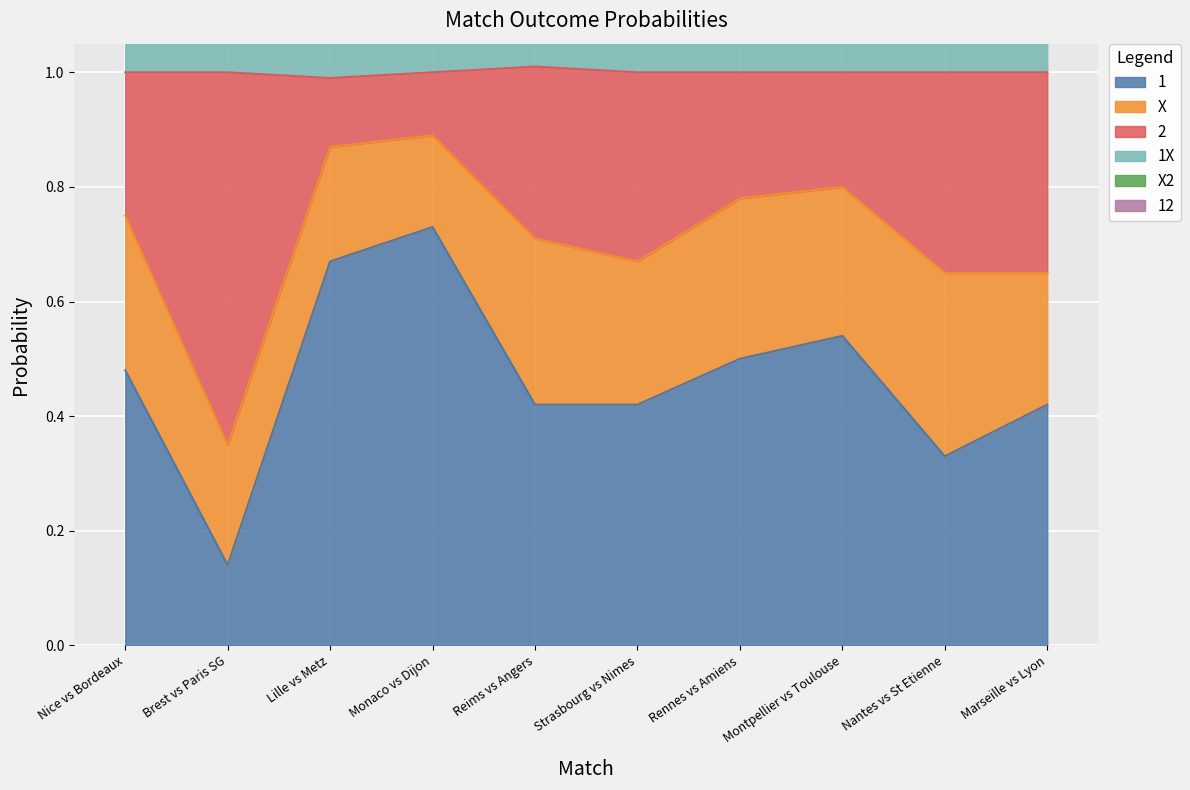

The 1 series shows 0.2 at Strasbourg vs Nimes. True or false?

False